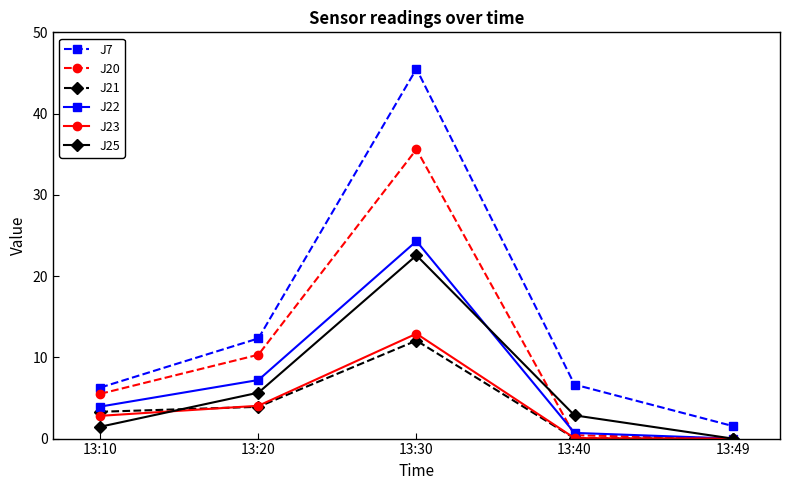

Where is the first local maximum for J22?

13:30